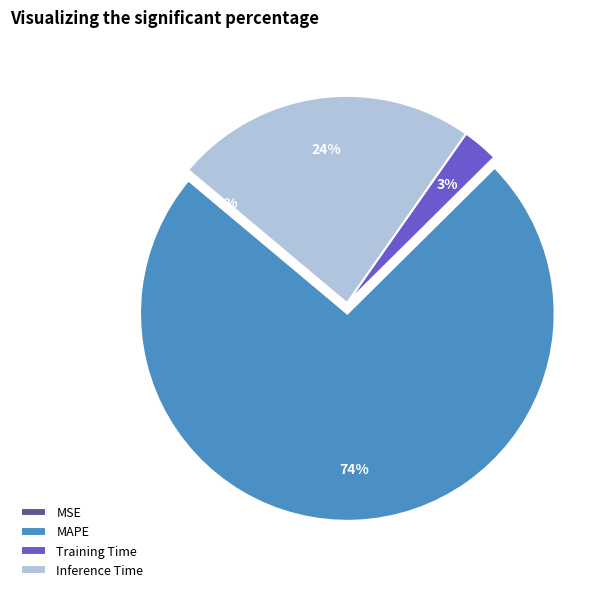

What is the largest slice in the pie chart?

MAPE